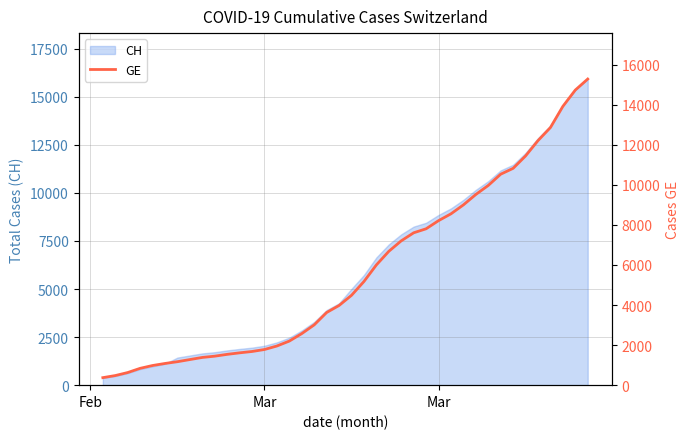

Does the chart have visible grid lines?

Yes